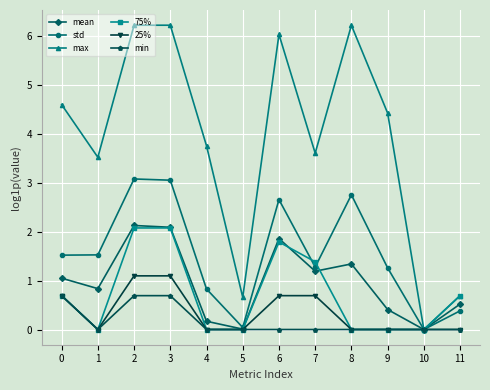

In mean, how many points are higher than both neighbors (excluding endpoints)?

3